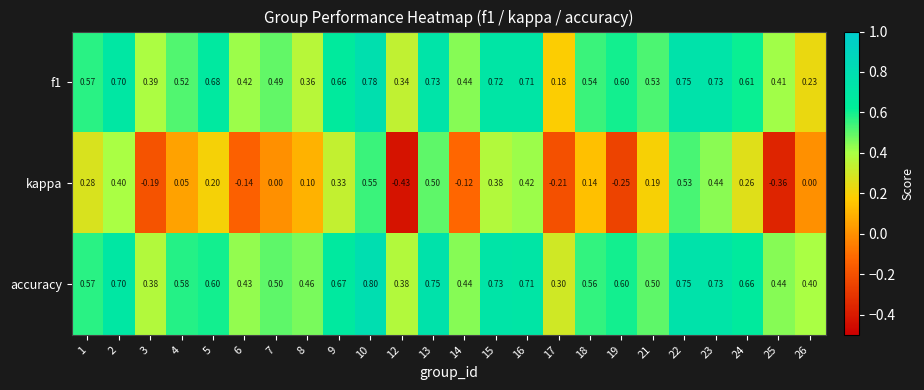

At 7, list the series in order from largest to smallest.

accuracy, f1, kappa